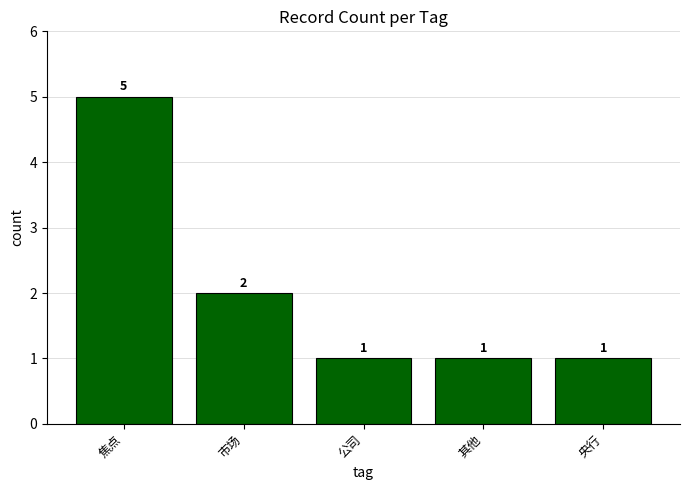

Is it true that the value at 其他 is 1?

True